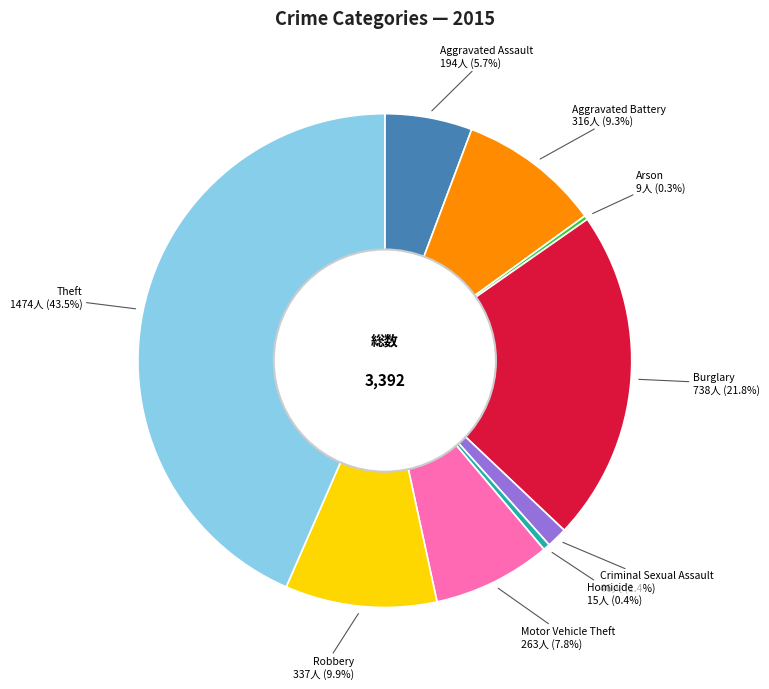

Between Robbery and Homicide, which is larger?

Robbery